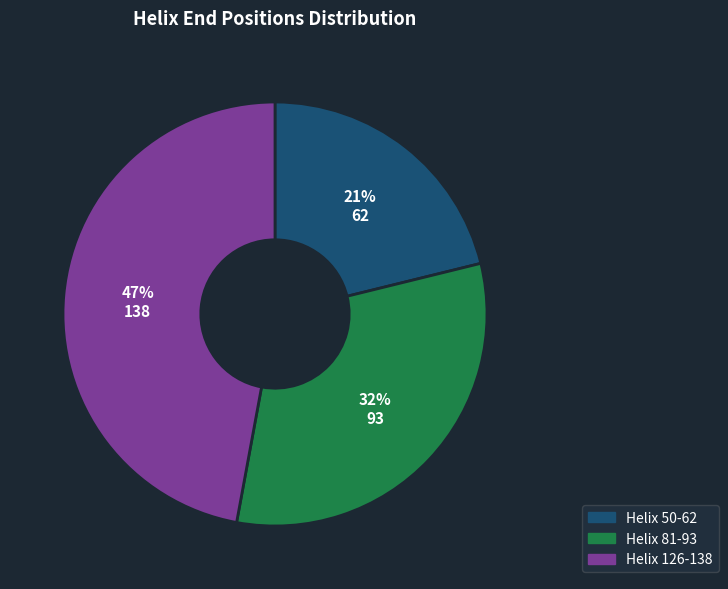

True or false: Helix 50-62 accounts for 21% of the total.

True